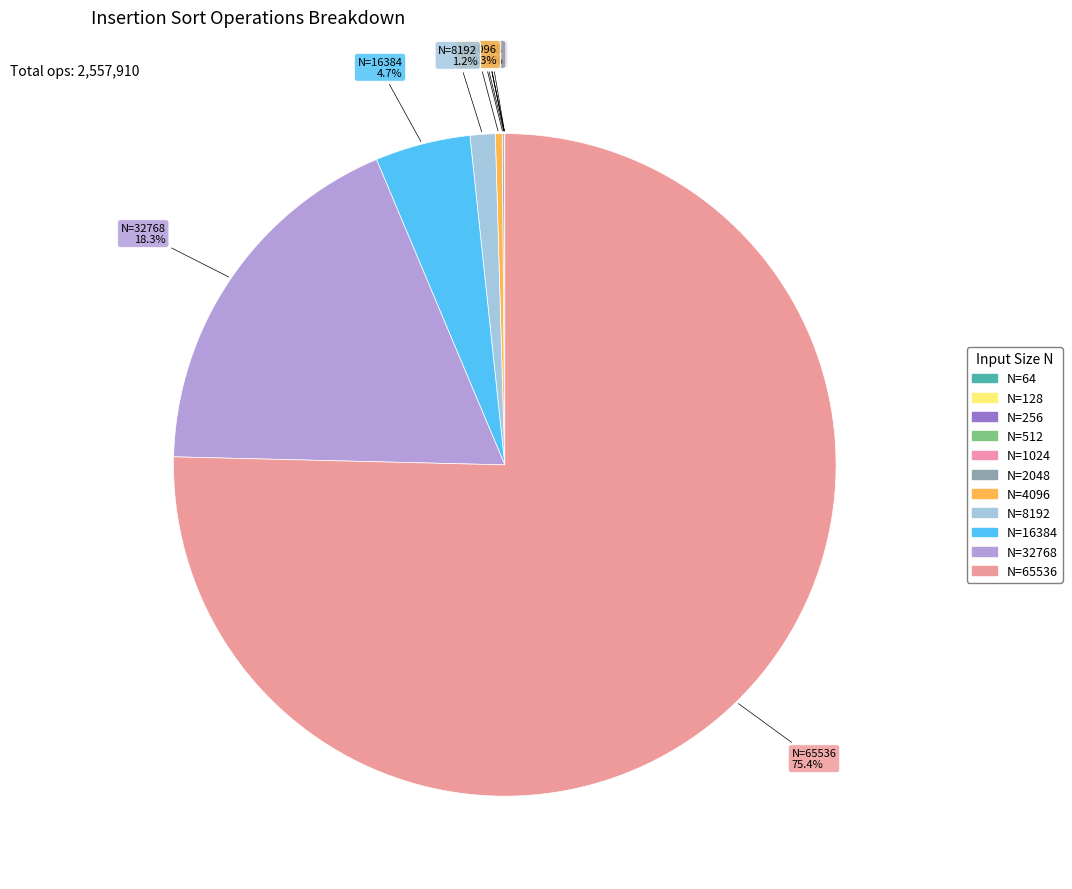

Which has a higher value, N=512 or N=16384?

N=16384